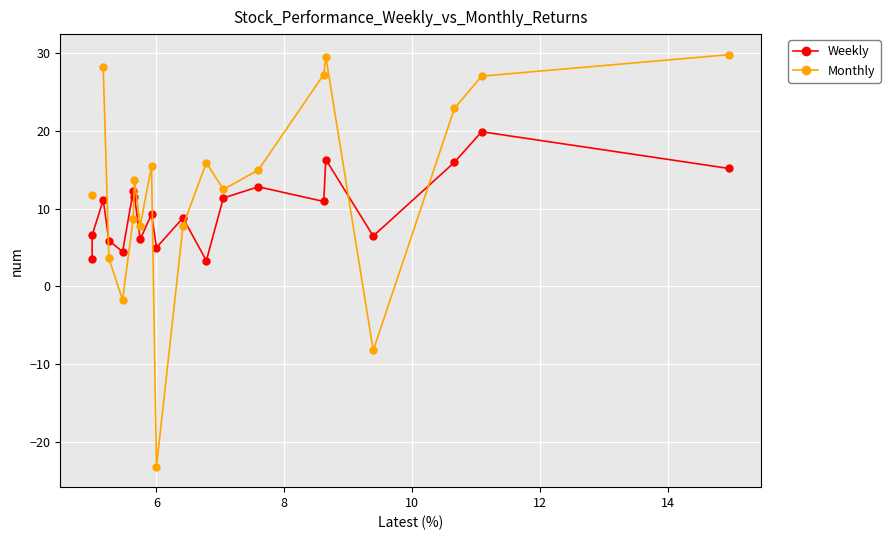

What is the highest value of the Weekly series?

19.9